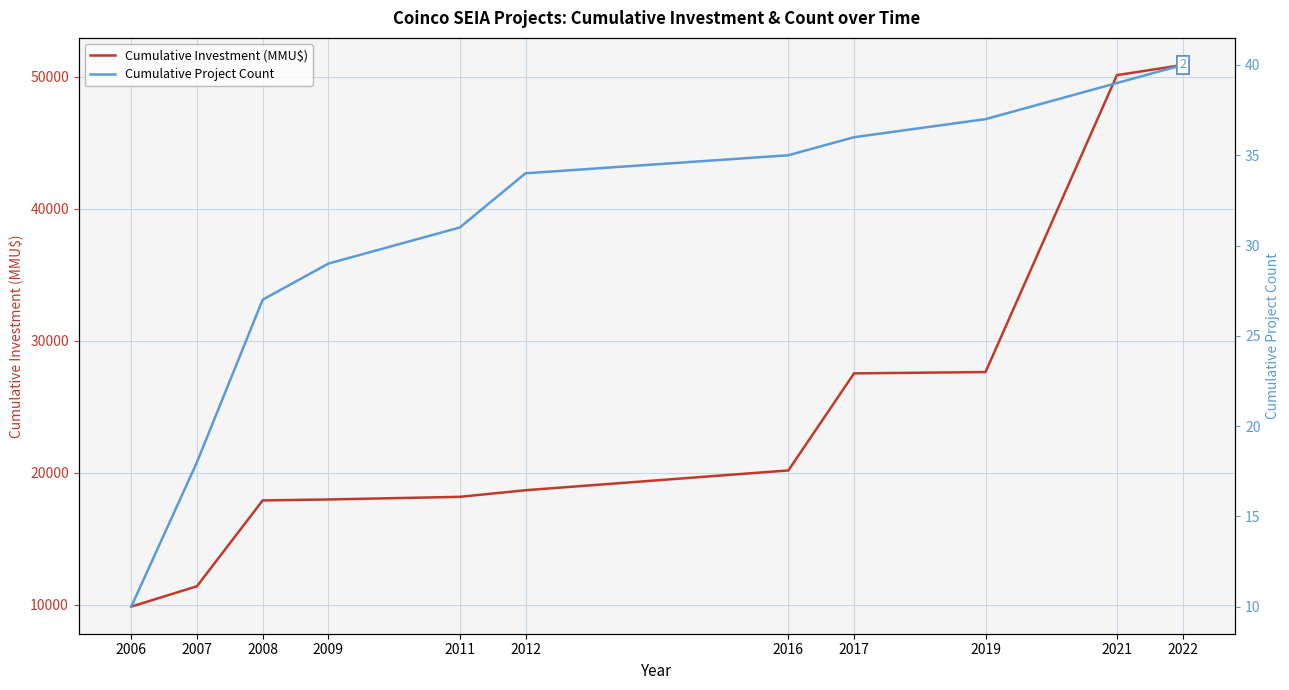

Which series has the widest spread of values?

Cumulative Investment (MMU$)